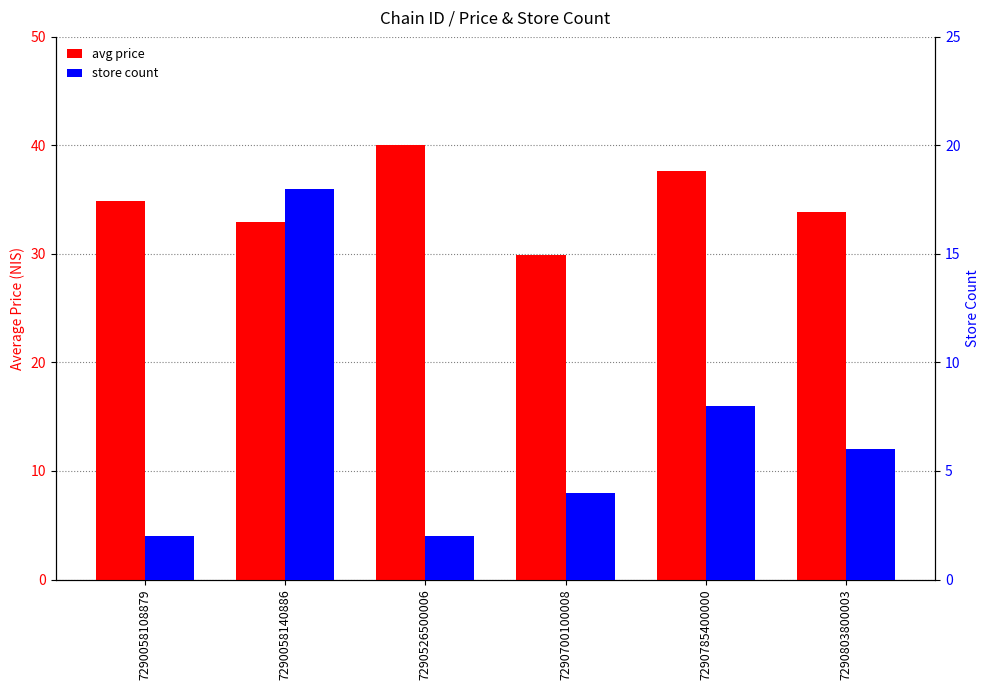

Is it true that store count equals 4.0 at 7290700100008?

True